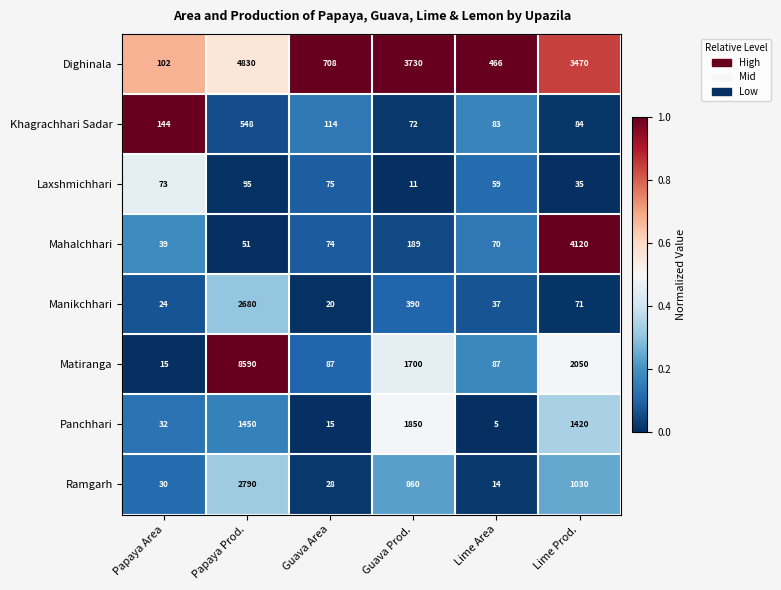

What is the sum of the Khagrachhari Sadar values at Guava Prod. and Lime Area?

155